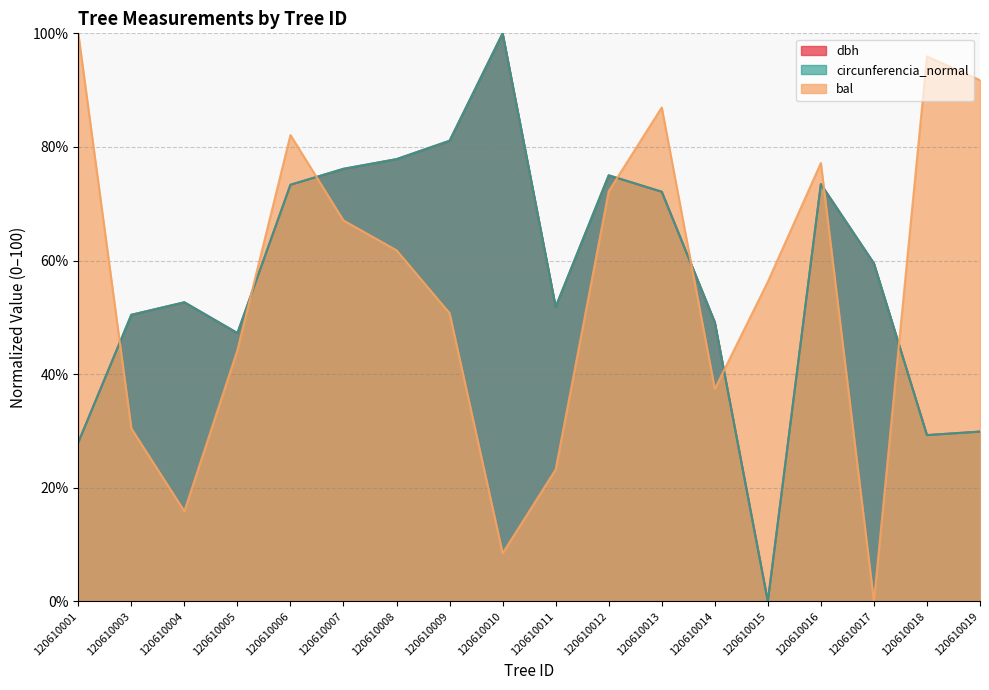

What is the value of the bal point at the 7th from the left?

61.8